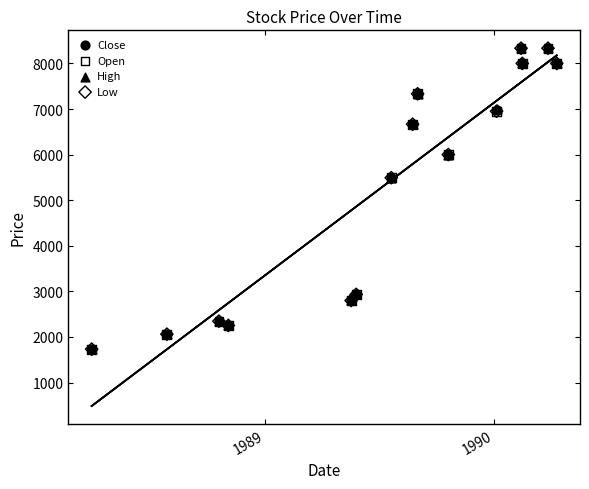

What are all the series names shown in the legend?

Close, Open, High, Low